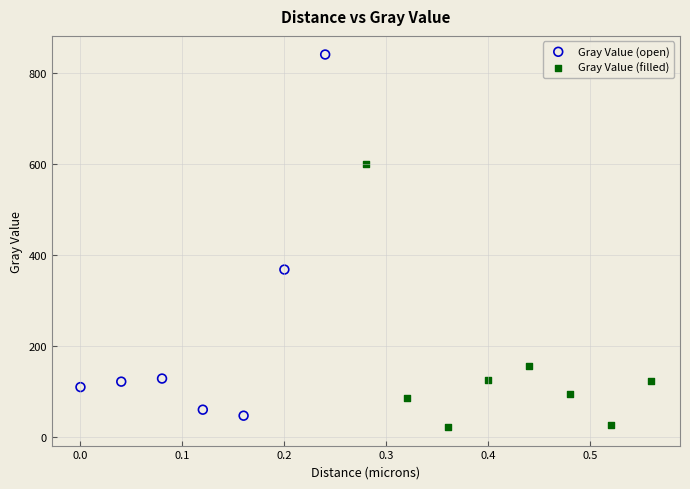

Which series contains the highest Y value?

Gray Value (open)